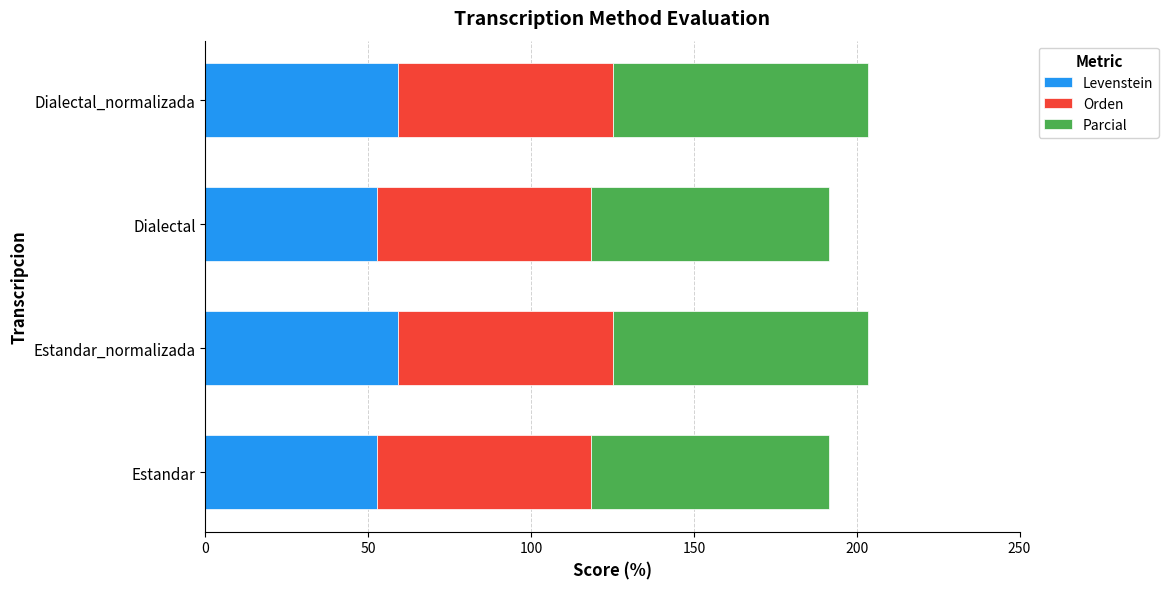

What is the maximum value for Levenstein?

59.2